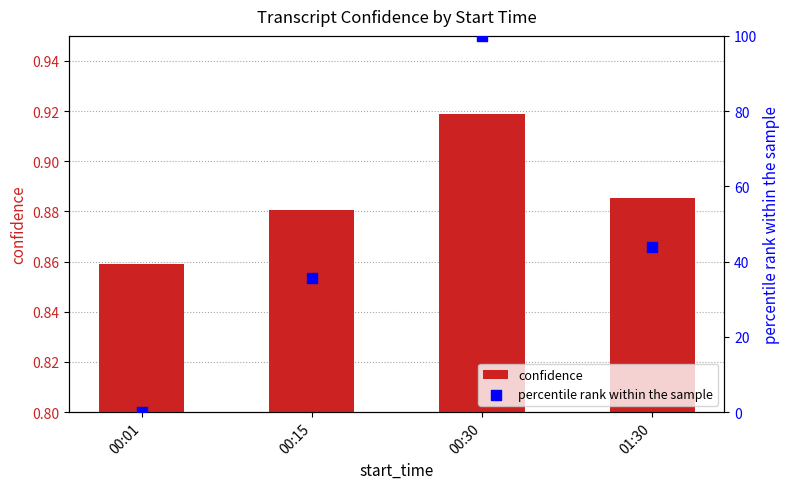

At which category is the sum across all series the highest?

00:30